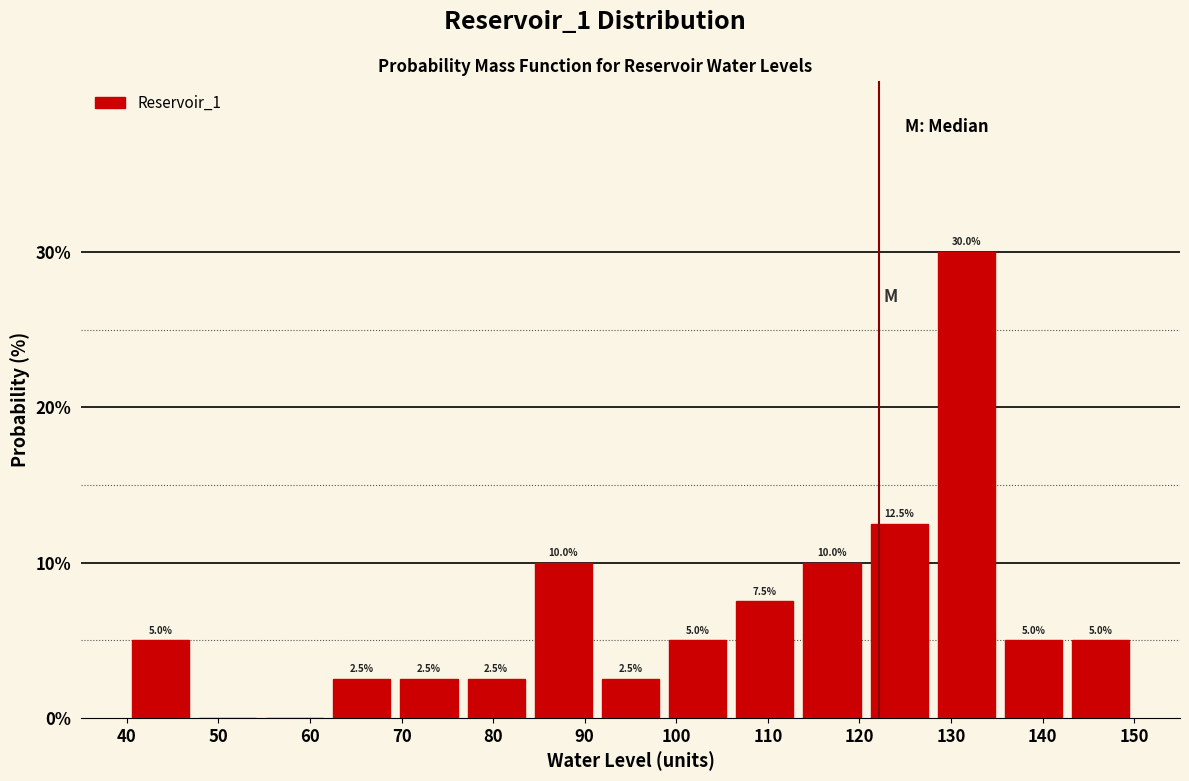

Over which range of the x-axis is the bar tallest?

128 to 135